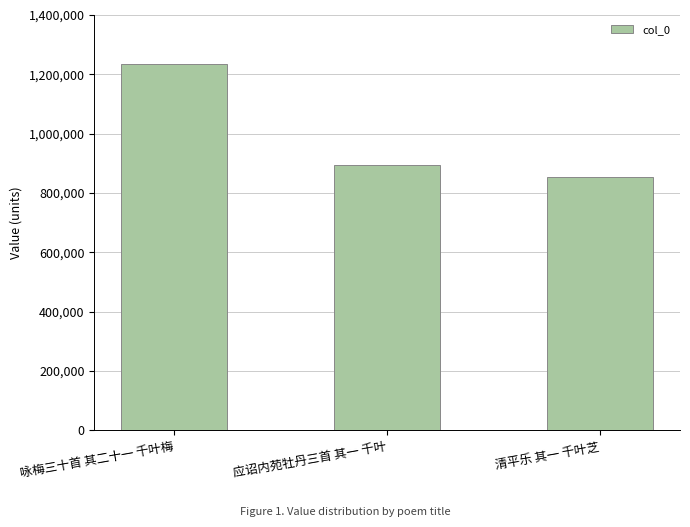

Does the chart contain stacked bars?

No